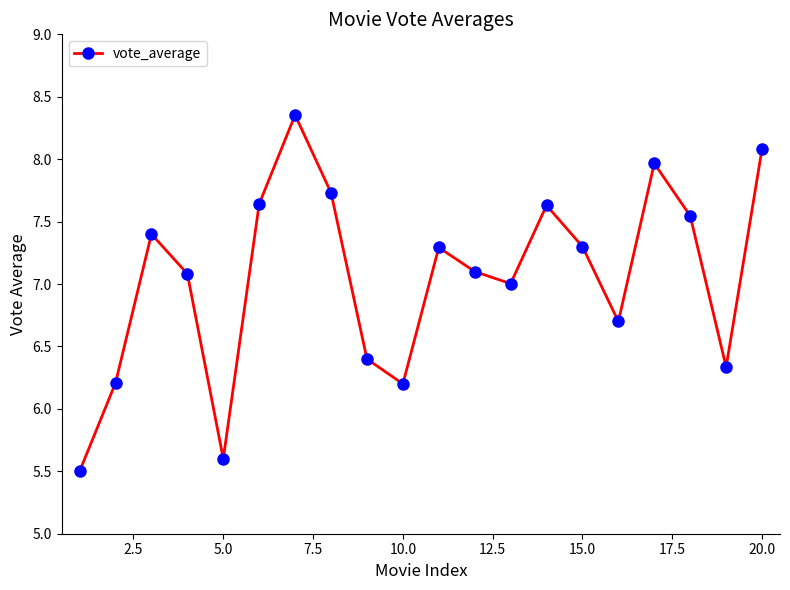

How many interior local valleys (lower than both neighbors) does the data have?

5